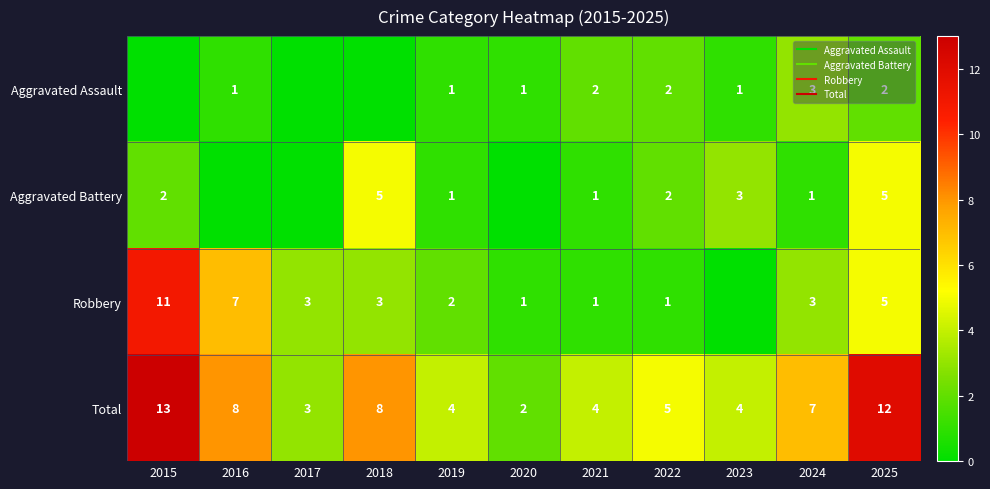

True or false: Aggravated Battery has a value of 0 at 2017.

True